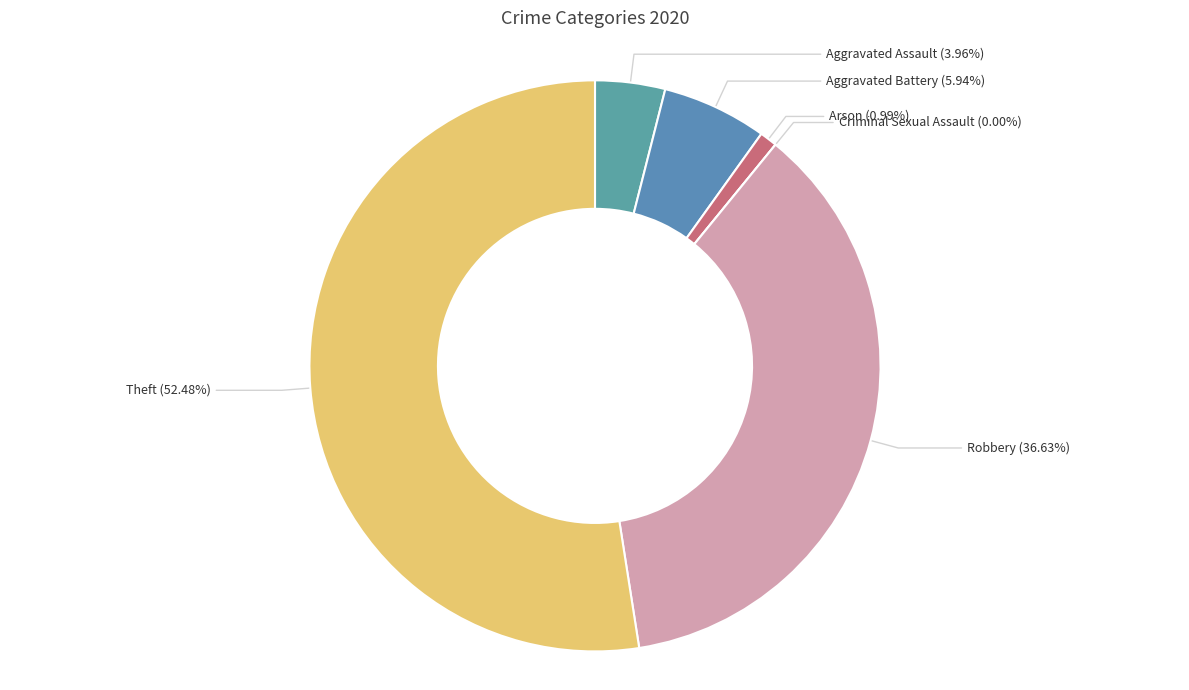

To the nearest percent, what is the difference between the largest and smallest slice percentages?

52%